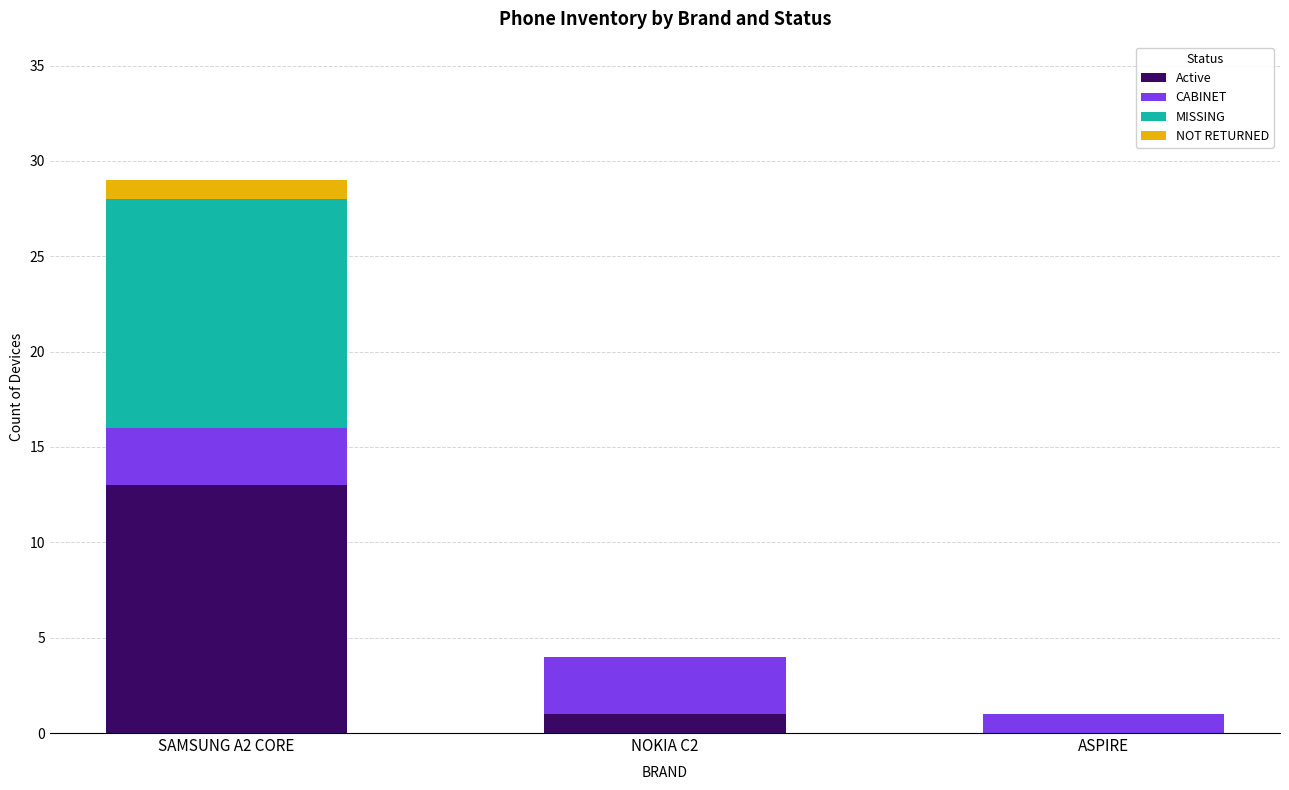

At which category is the sum across all series the highest?

SAMSUNG A2 CORE